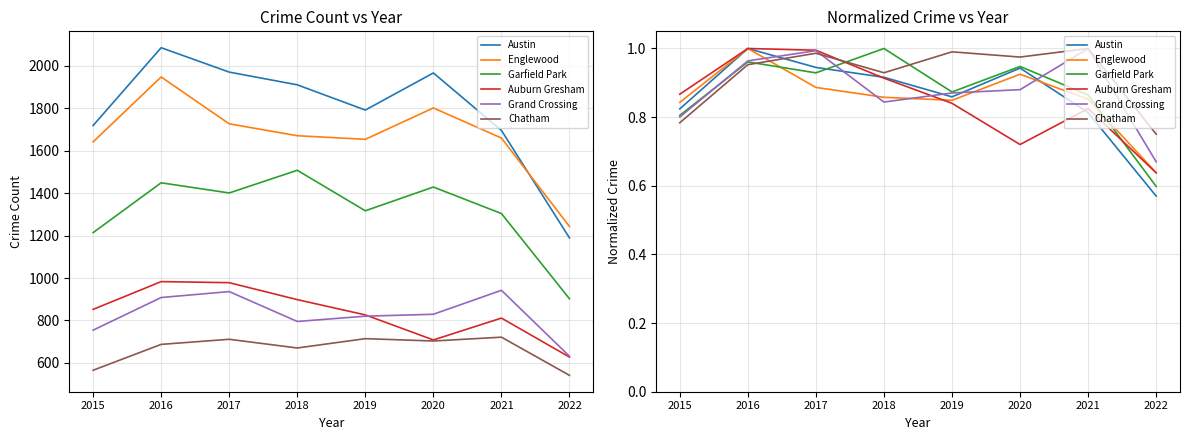

What is the difference between the Grand Crossing values at 2019 and 2017?

0.1